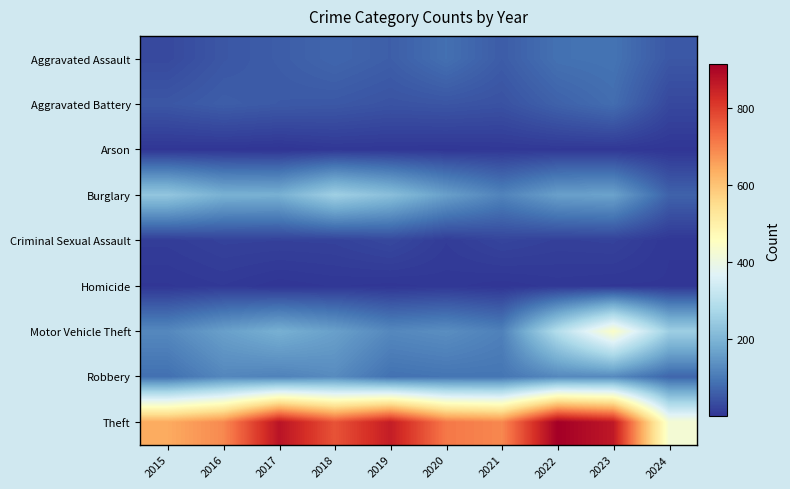

Which series has the widest spread of values?

Theft